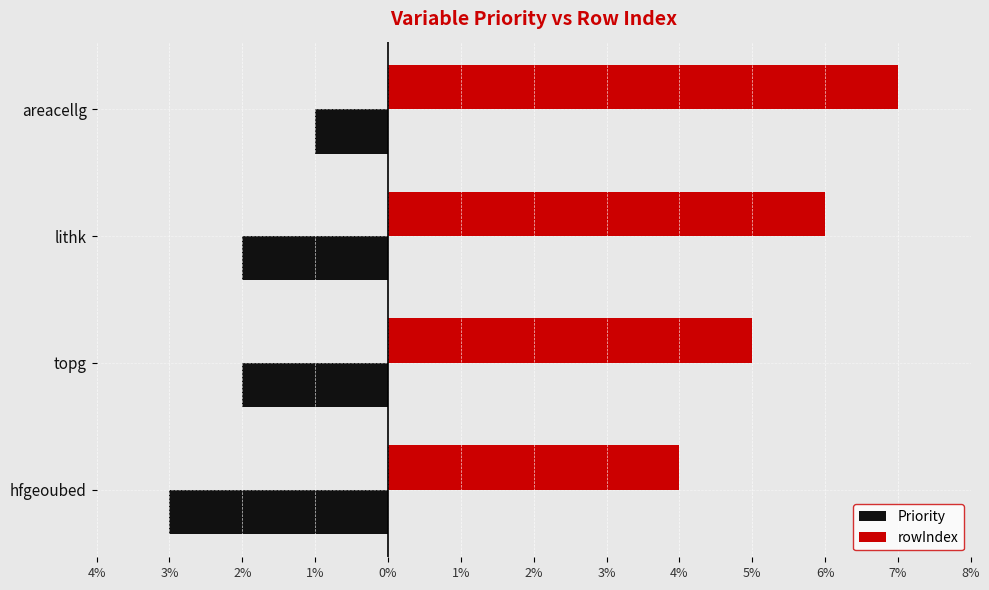

At how many categories does at least one series exceed 0?

4